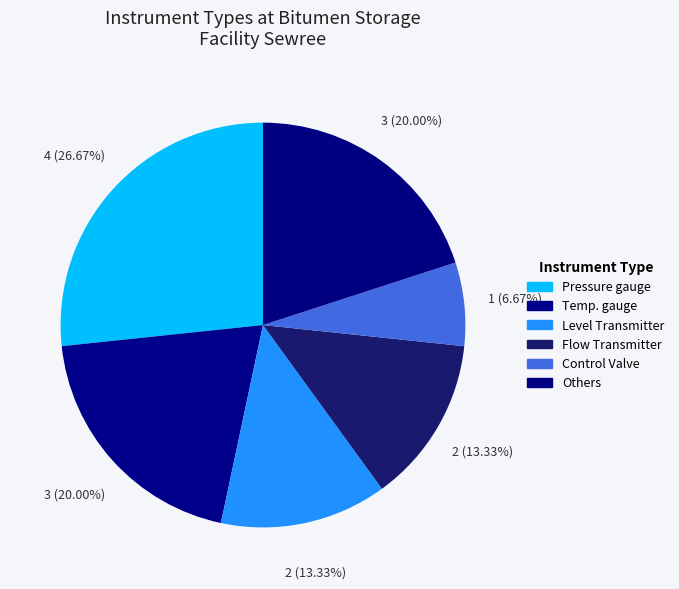

To the nearest percent, what percentage of the pie is Flow Transmitter?

13%